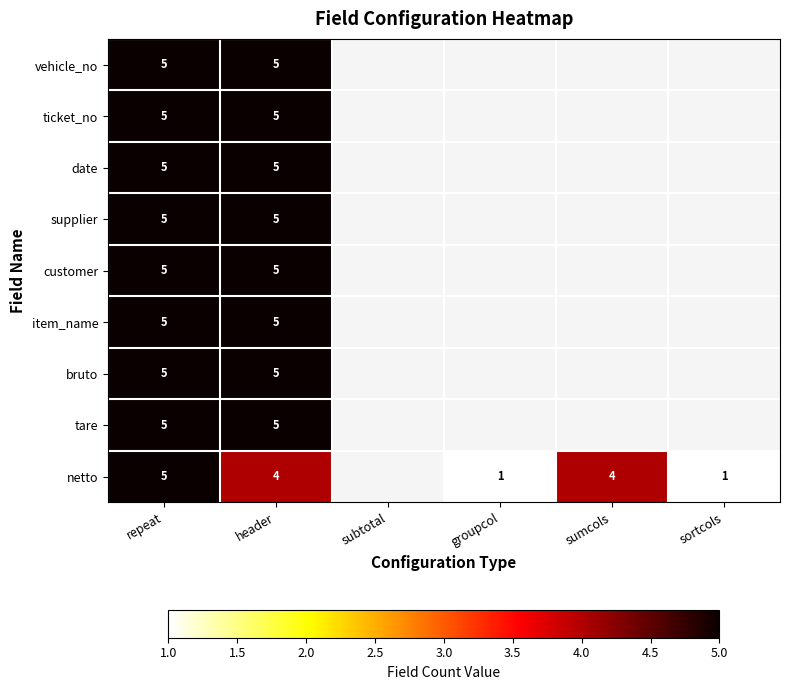

What is the smallest value displayed?

1.0